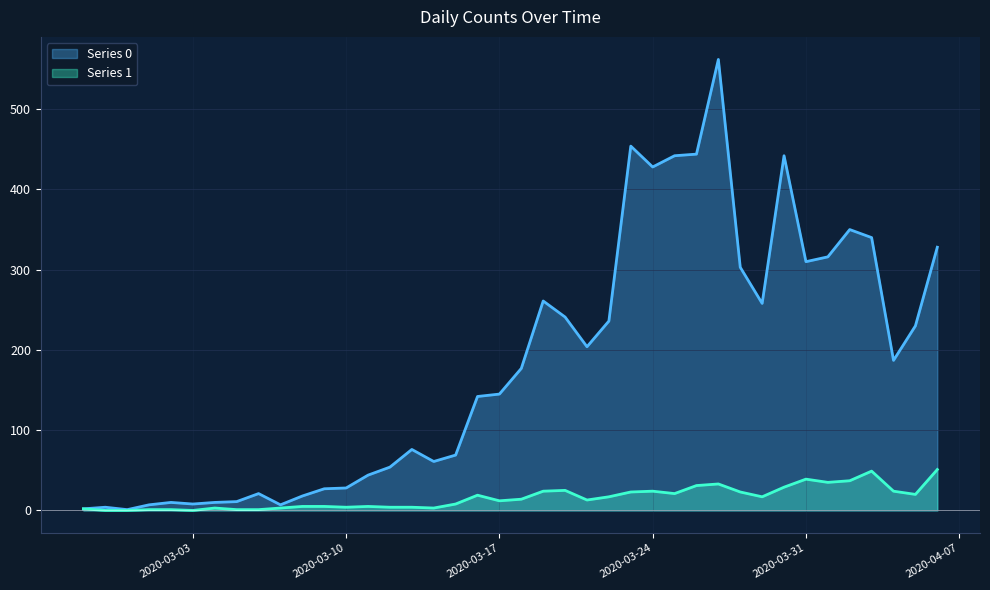

At which label does Series 1 reach its minimum?

2020-02-28